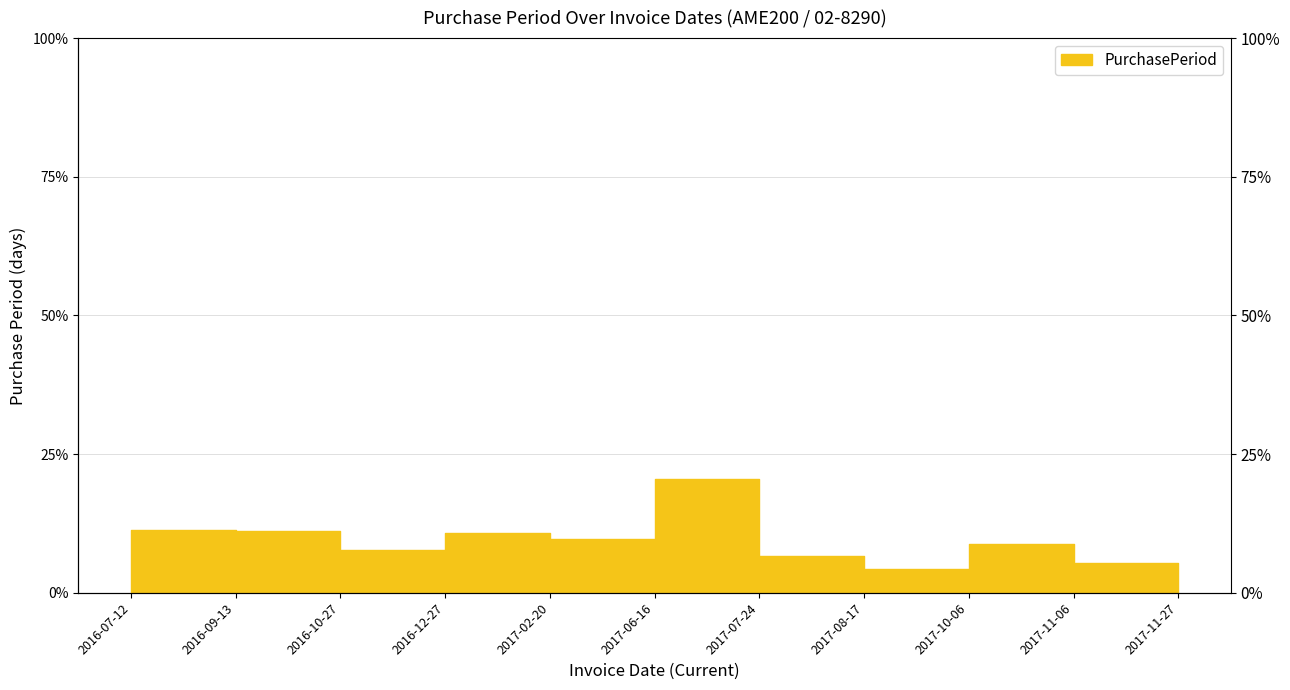

Is it true that the value at 2017-11-27 is 3.7?

True